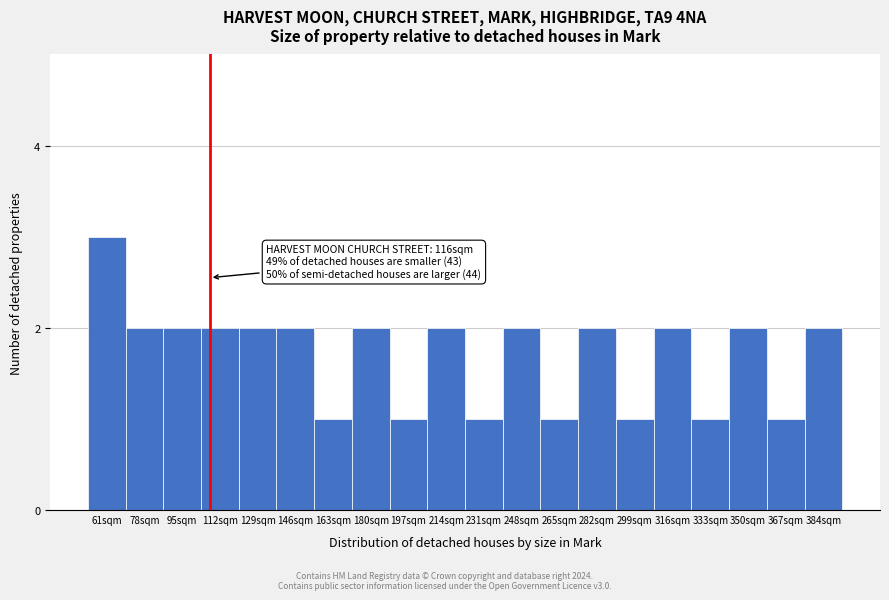

Reading left to right, what are all the values shown in this chart?

3	2	2	2	2	2	1	2	1	2	1	2	1	2	1	2	1	2	1	2